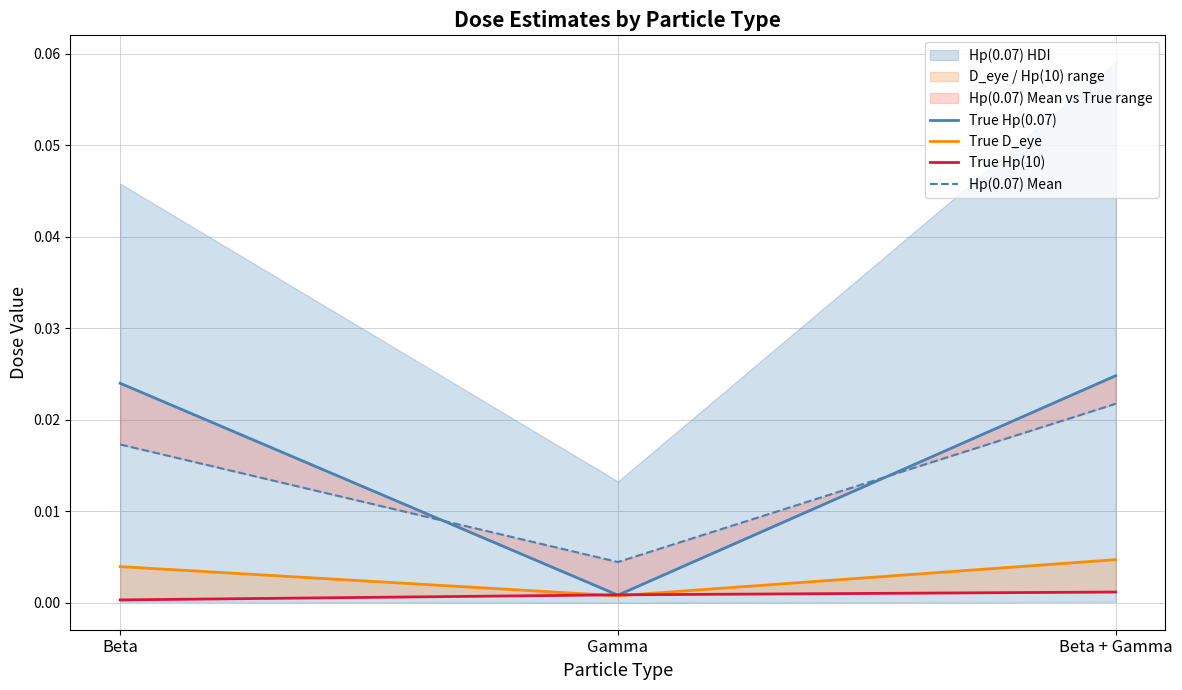

Count the True Hp(10) values in the range 0 to 1.

3